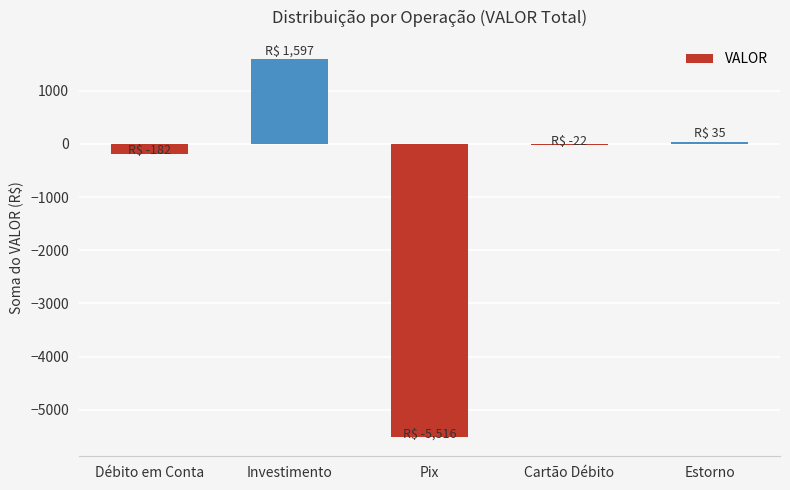

Which has a higher value, Cartão Débito or Investimento?

Investimento